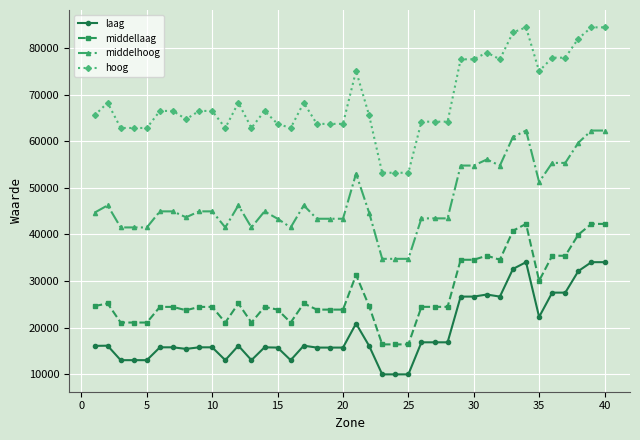

True or false: laag and hoog cross at least once.

False